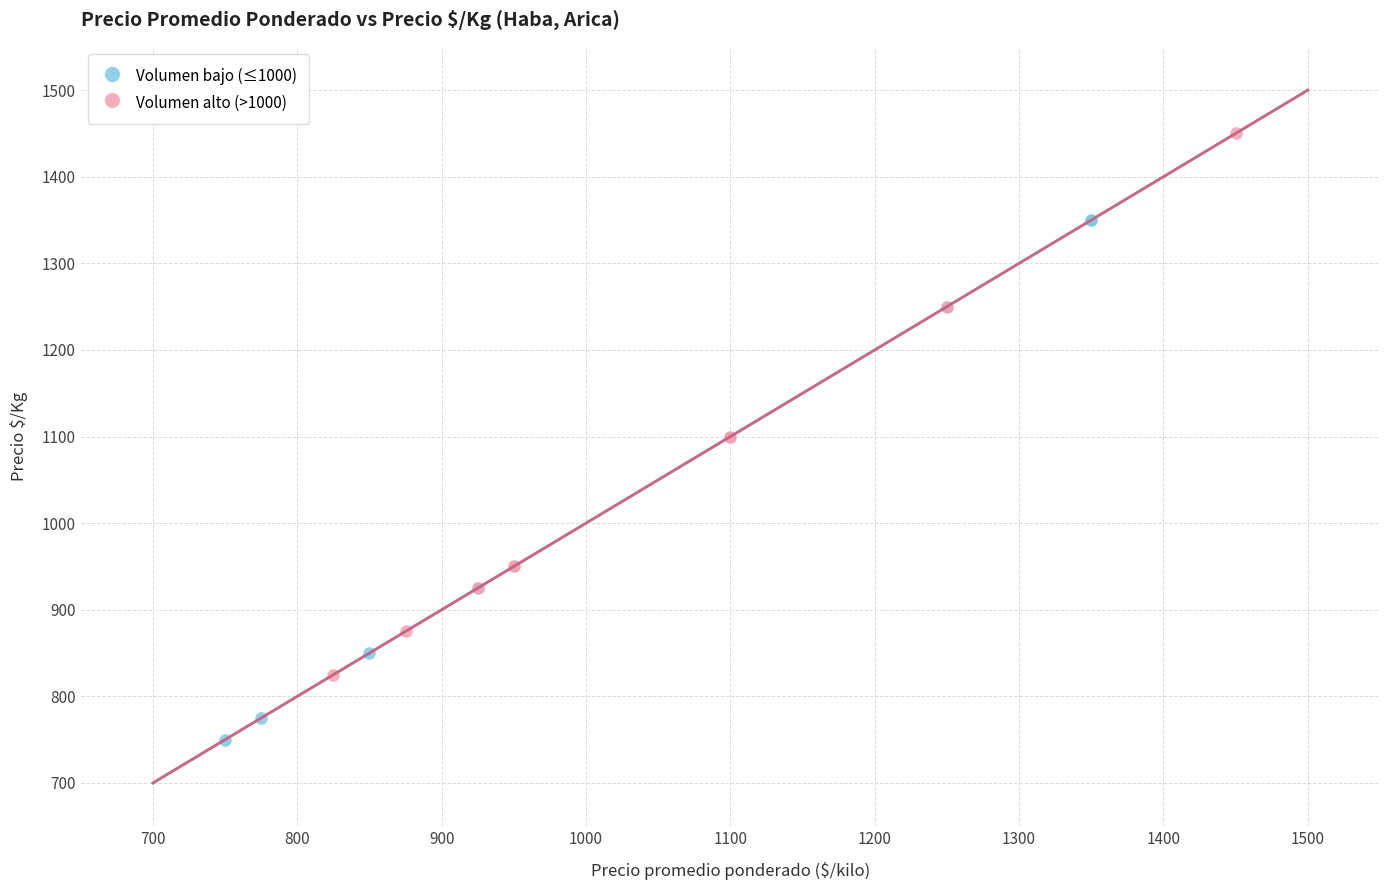

Which series contains the highest Y value?

Volumen alto (>1000)